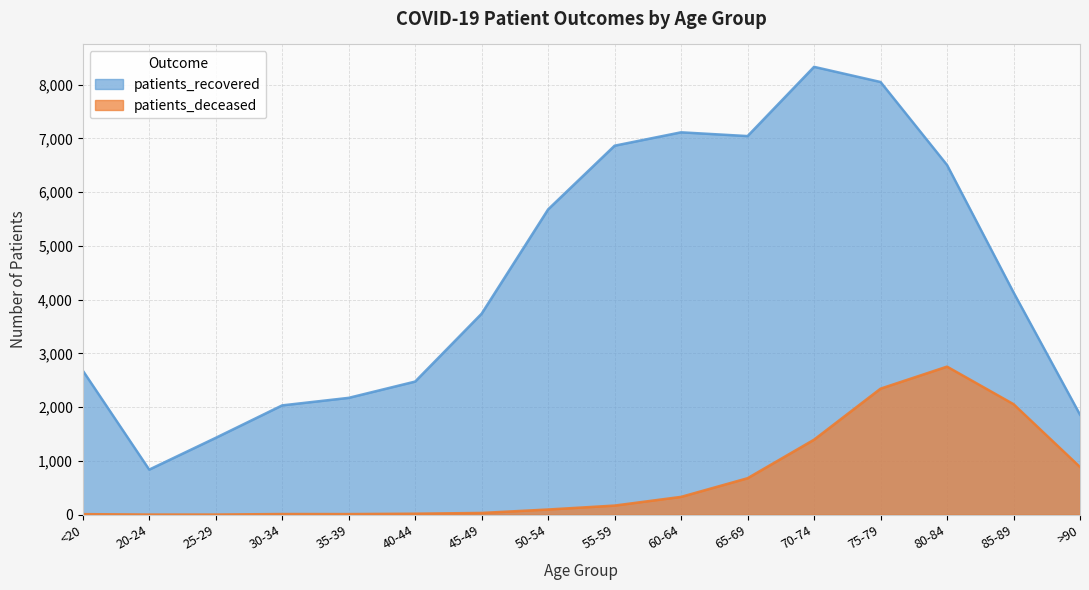

Reading right to left, what are all the values shown in this chart?

patients_recovered: 1861	4136	6506	8050	8332	7044	7114	6865	5680	3740	2477	2174	2034	1430	839	2683
patients_deceased: 888	2057	2755	2345	1396	679	332	170	97	33	19	12	13	3	3	11